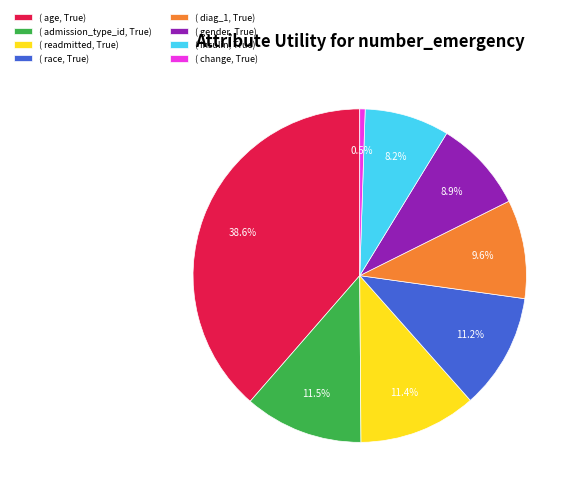

How many segments does this pie chart have?

8